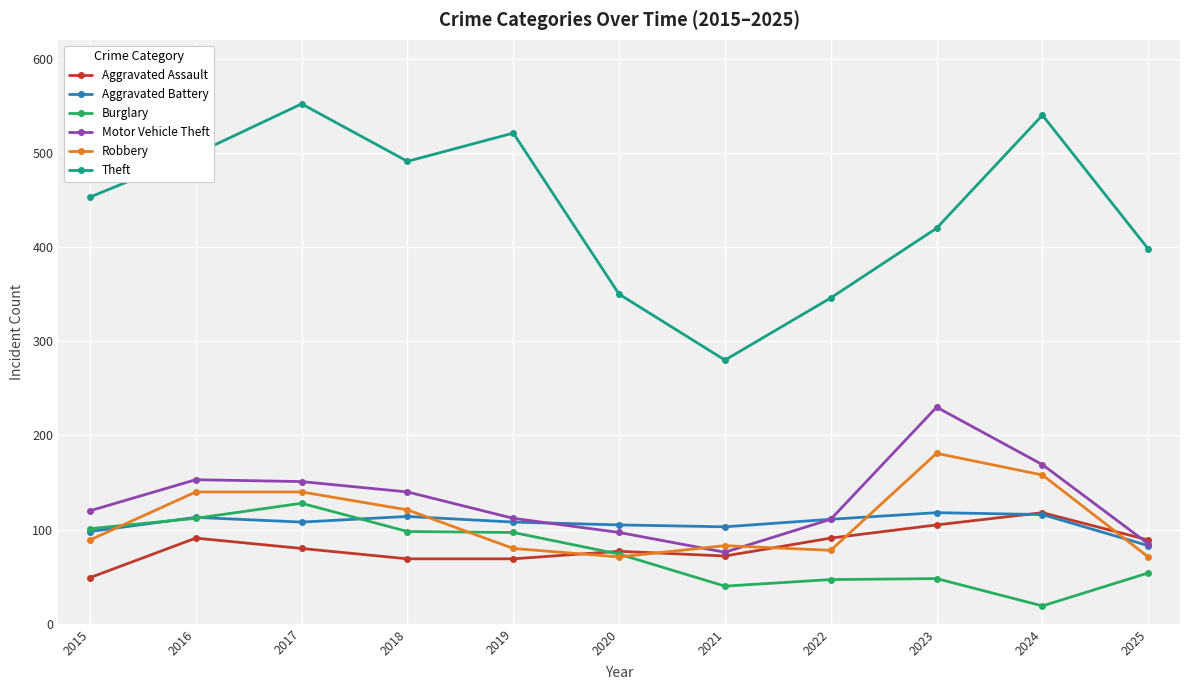

The Theft series shows 254 at 2019. True or false?

False